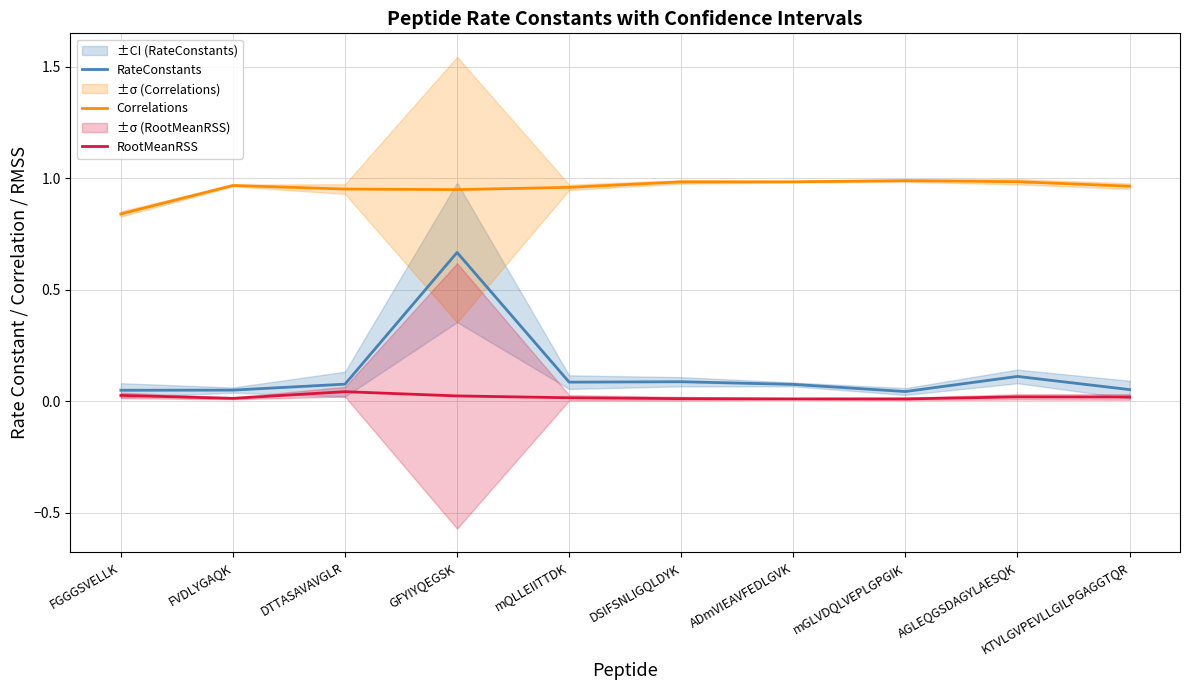

Which series has the largest total across all categories?

Correlations